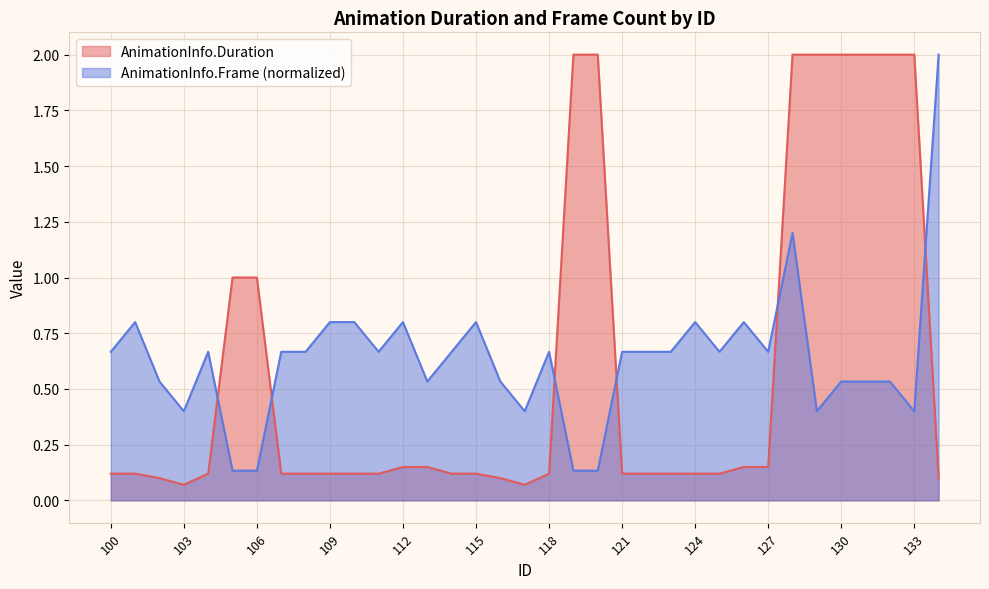

At which label is the value closest to 1?

101